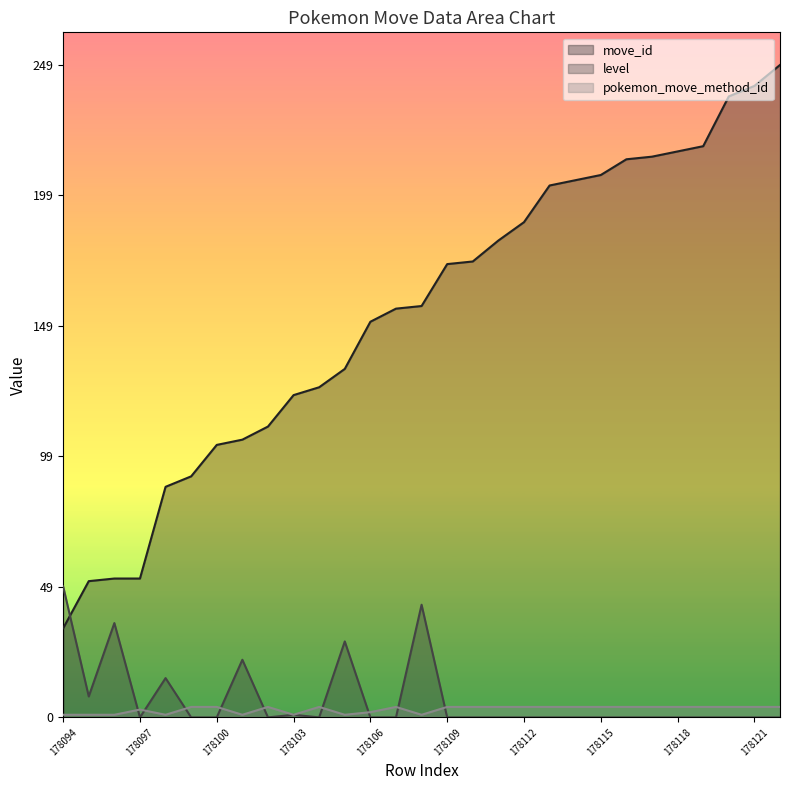

Where does the move_id series first go above 157?

178109